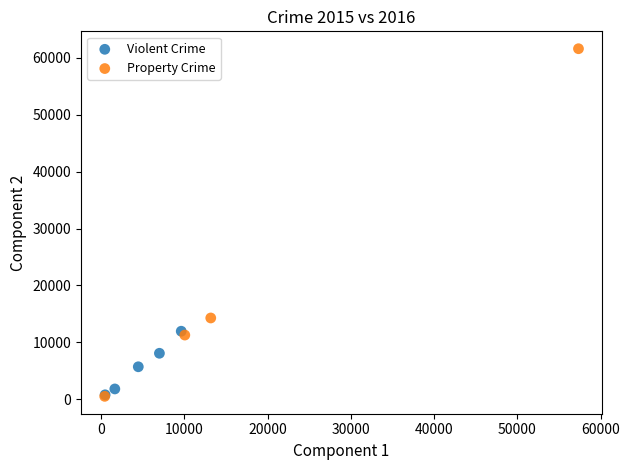

What are all the series names shown in the legend?

Violent Crime, Property Crime